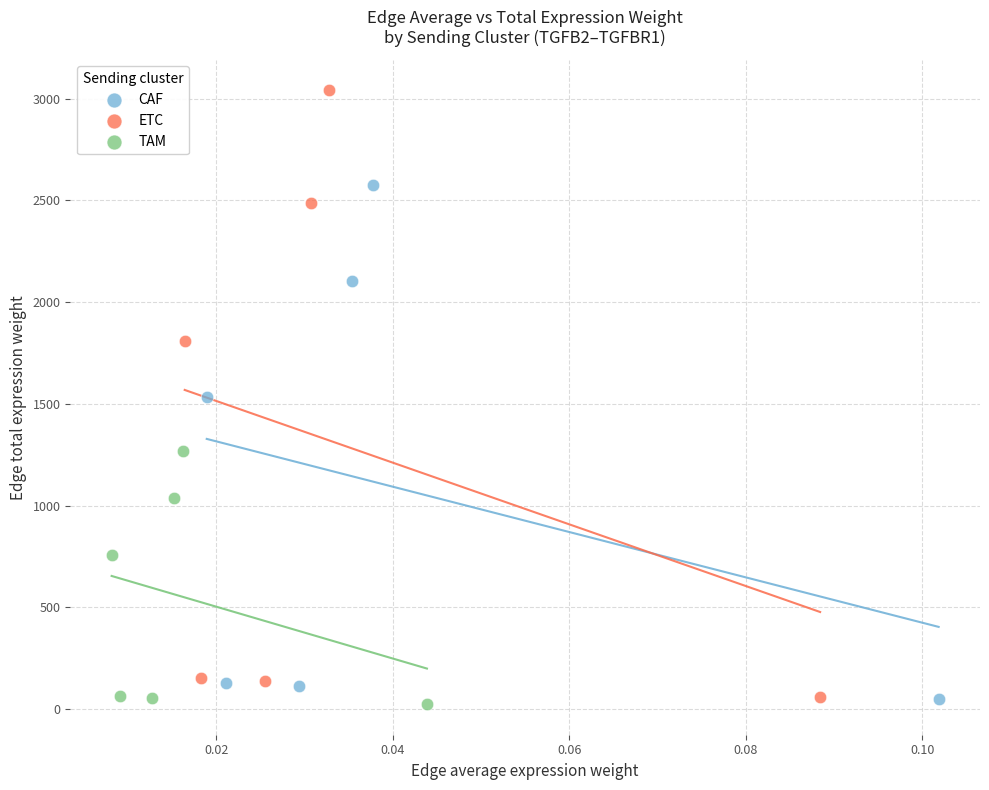

Which series reaches the maximum Y coordinate?

ETC